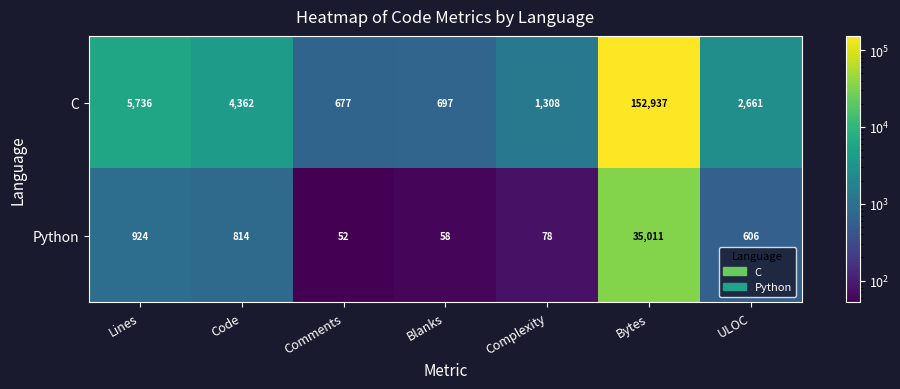

What value does the Python series have at ULOC, to the nearest 100?

600